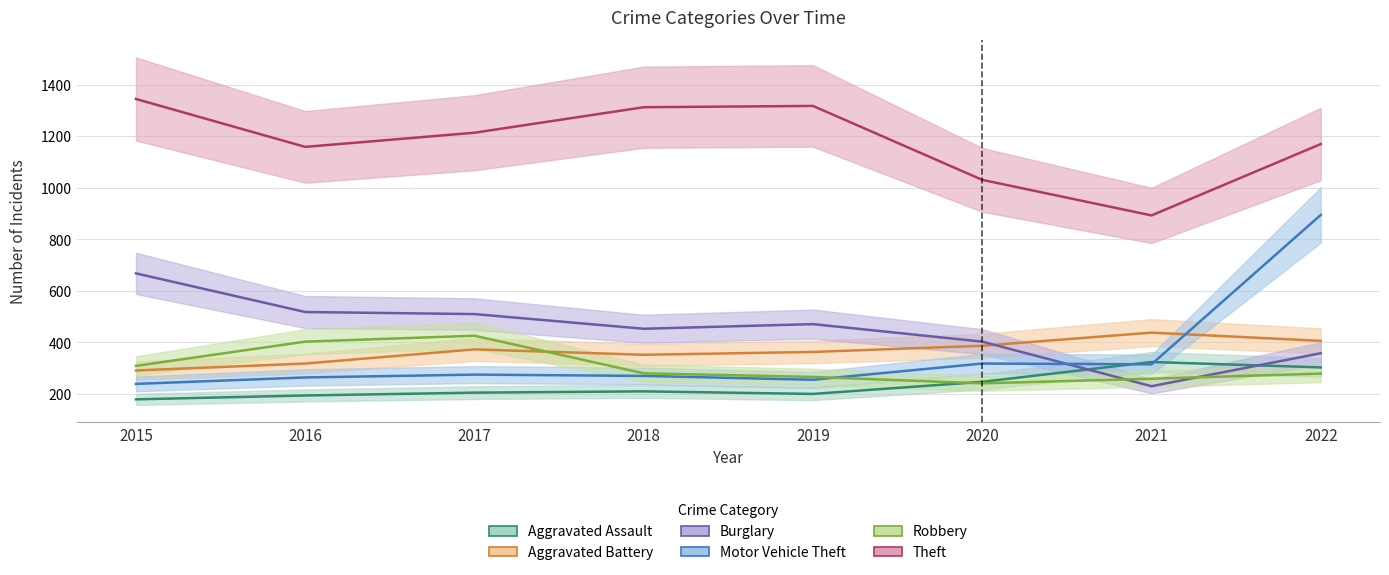

At which category does Burglary reach its first local valley?

2018